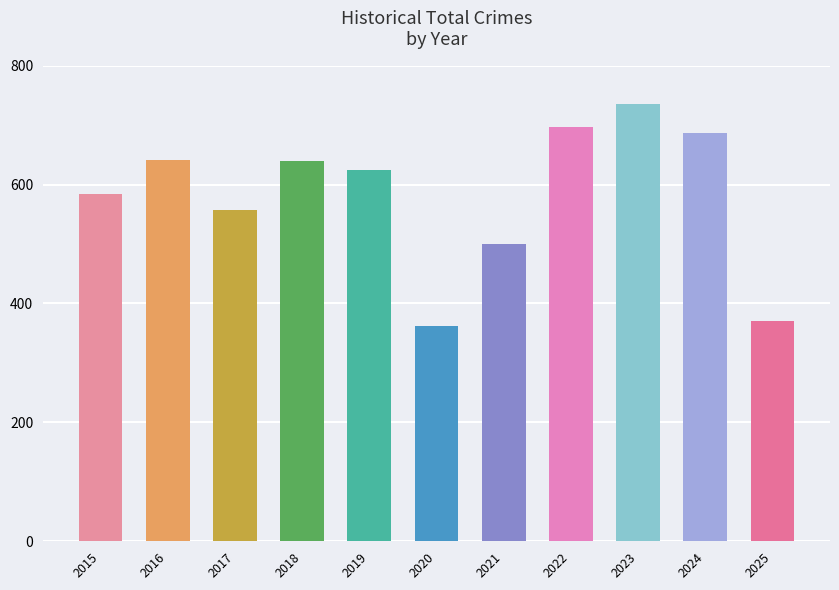

Which category has the lowest value across all series?

2020